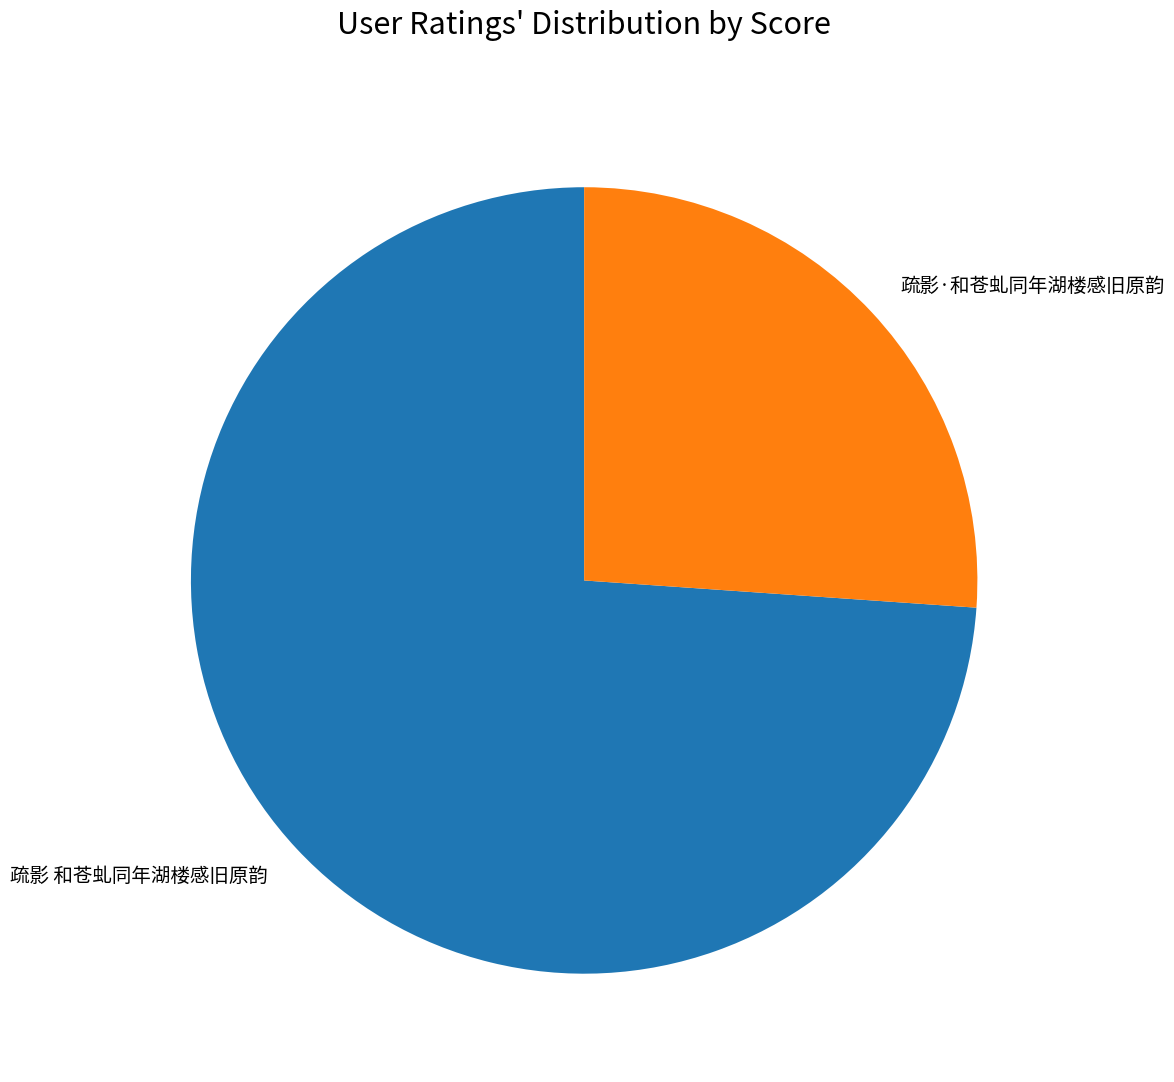

Is it true that 疏影 和苍虬同年湖楼感旧原韵 is 74% of the pie?

True